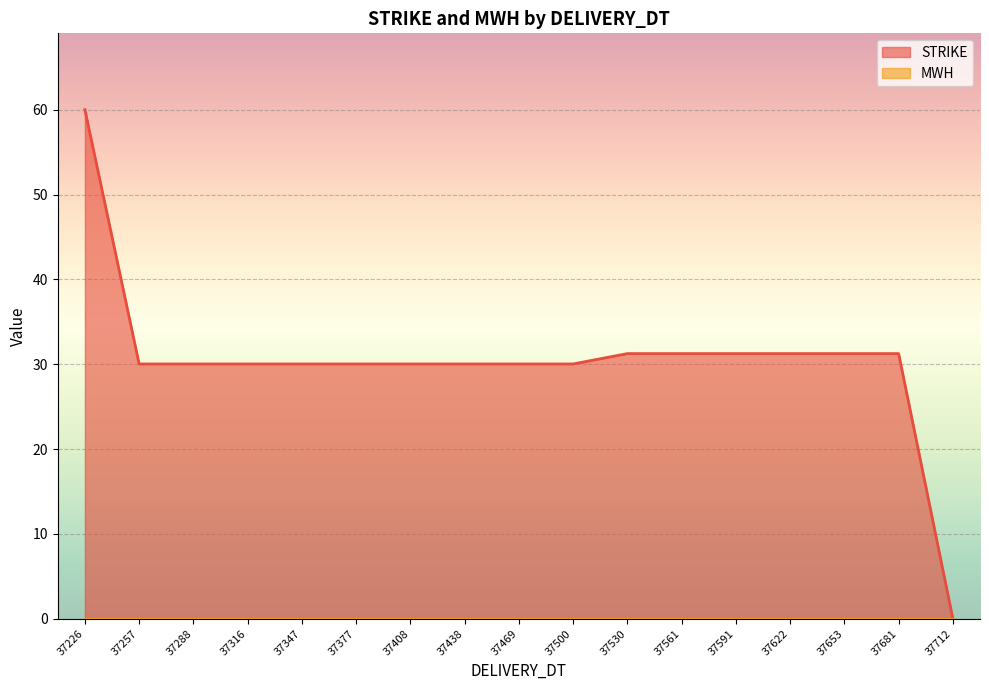

True or false: STRIKE and MWH cross at least once.

False